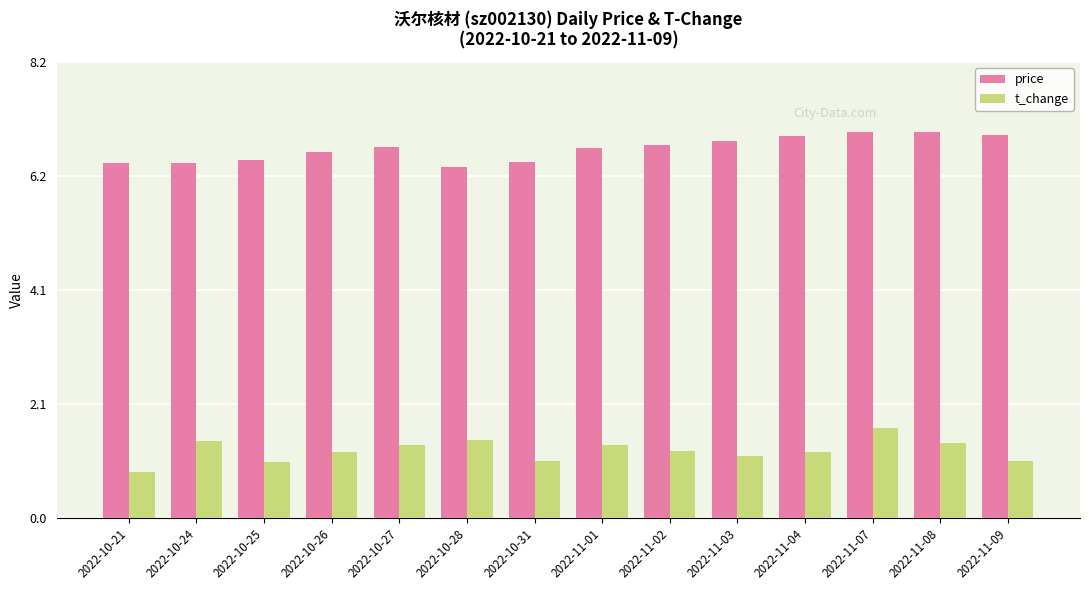

Reading left to right, list all the values displayed in this chart.

price: 6.4	6.4	6.5	6.6	6.7	6.3	6.4	6.7	6.7	6.8	6.9	7.0	7.0	6.9
t_change: 0.8	1.4	1.0	1.2	1.3	1.4	1.0	1.3	1.2	1.1	1.2	1.6	1.3	1.0